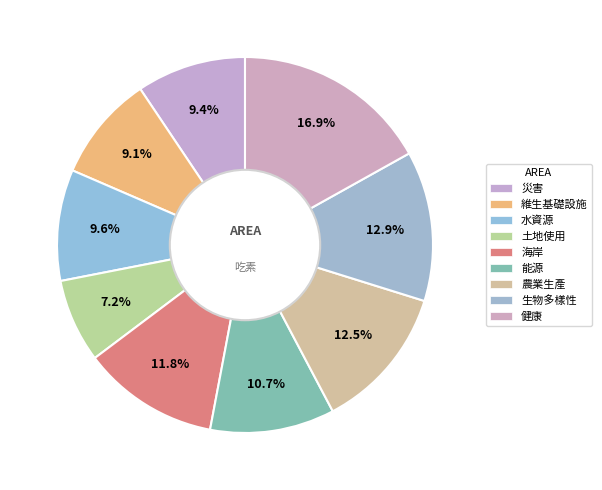

Is there any slice that represents more than half of the pie?

No